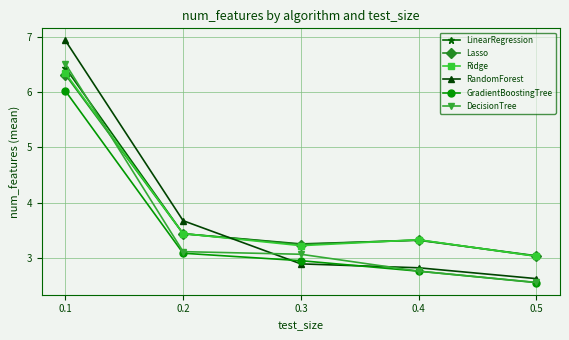

What is the maximum value for RandomForest?

6.9